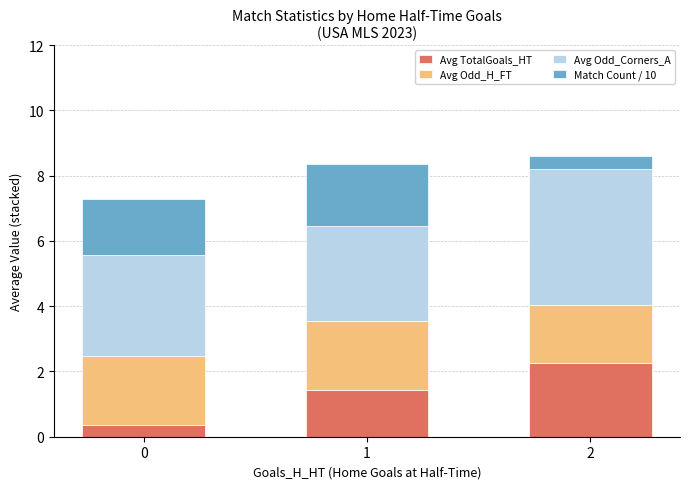

What is the difference between the maximum and minimum values in the Avg TotalGoals_HT series?

1.9